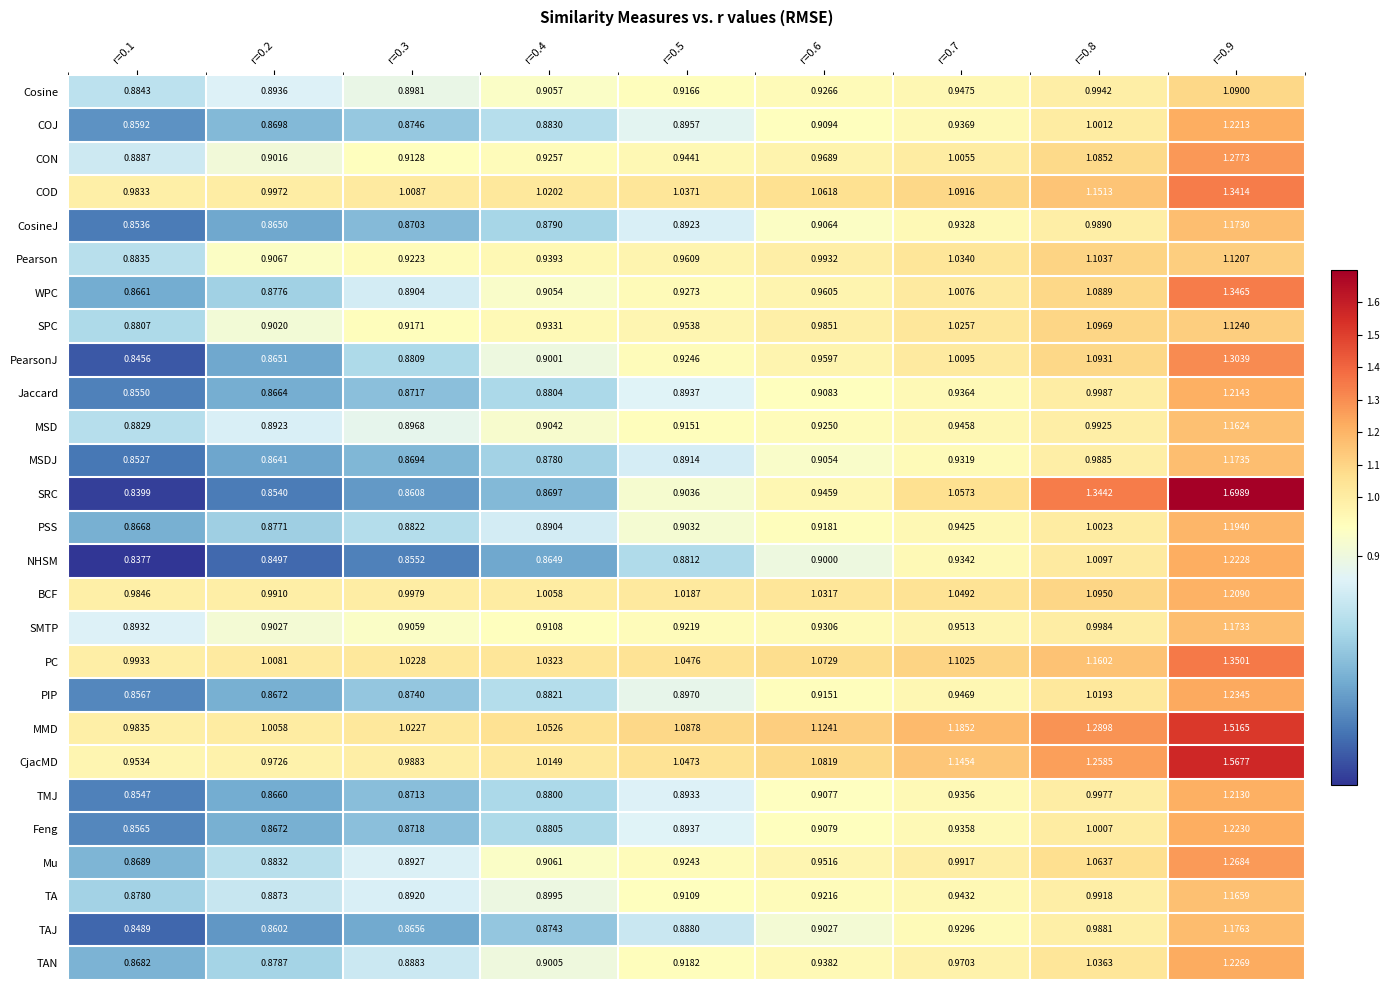

Which series has the largest range (max minus min)?

SRC